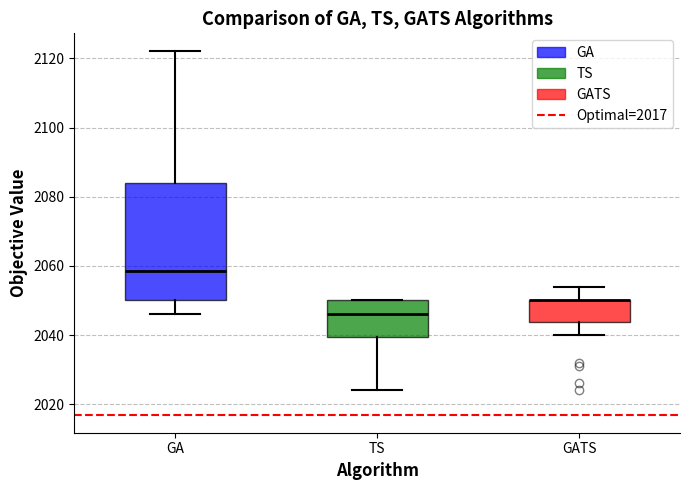

Reading left to right, read every box against the y-axis: the position of its median line, the range the box covers, and the ends of its whiskers. The values are not printed on the chart, so give them approximately, as read against the axis.

GA: median 2058, box 2050 to 2084, whiskers 2046 to 2122
TS: median 2046, box 2040 to 2050, whiskers 2024 to 2050
GATS: median 2050 (drawn on the box's upper edge), box 2044 to 2050, whiskers 2040 to 2054